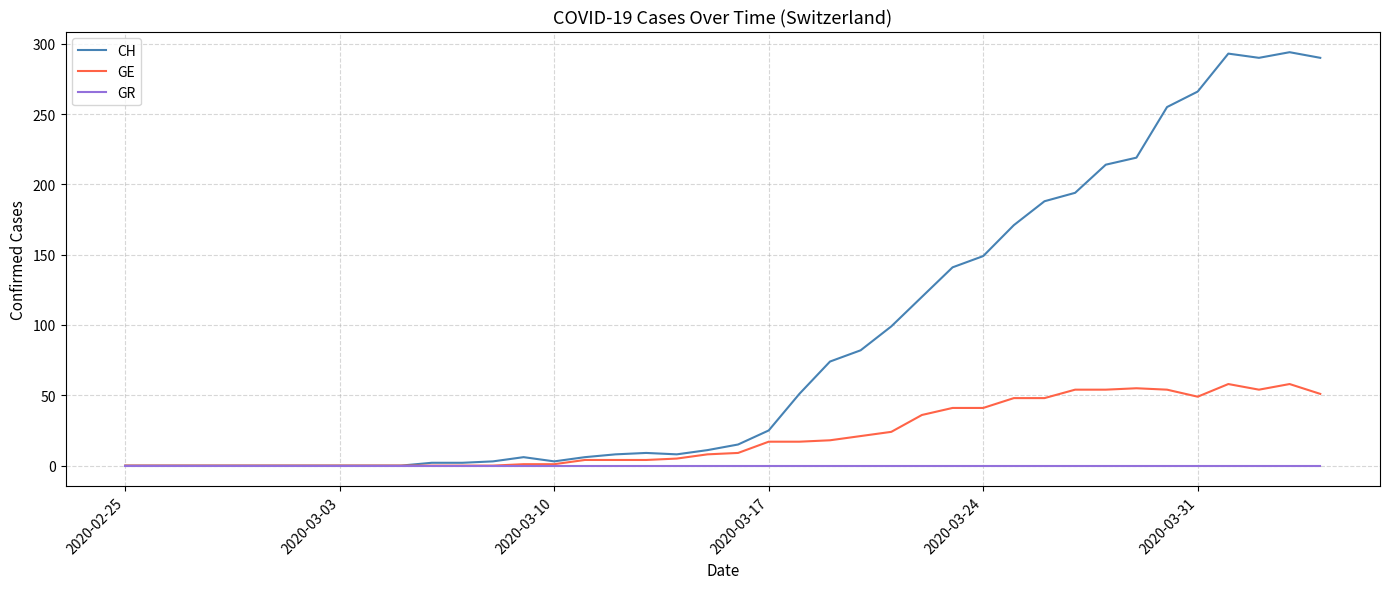

What is the greatest value displayed?

294